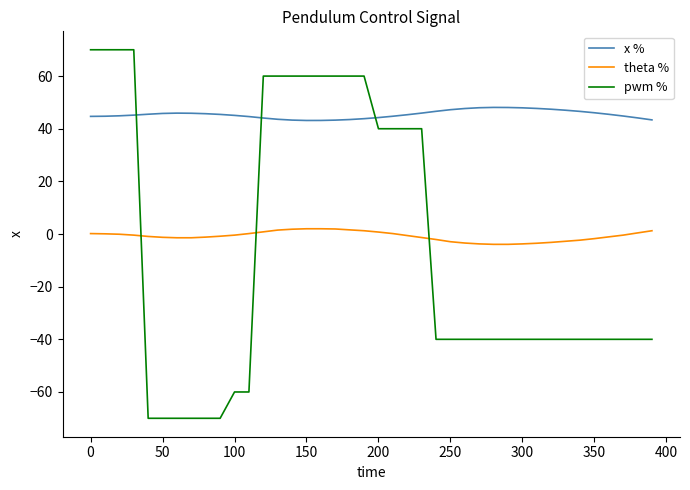

After their last crossing, which series has the higher values: pwm % or x %?

x %